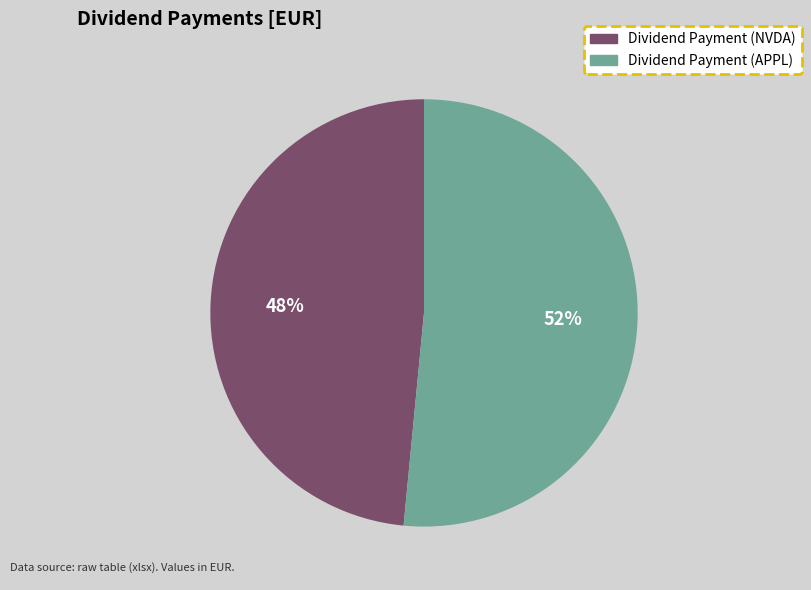

Does Dividend Payment (NVDA) account for over 50% of the chart?

No